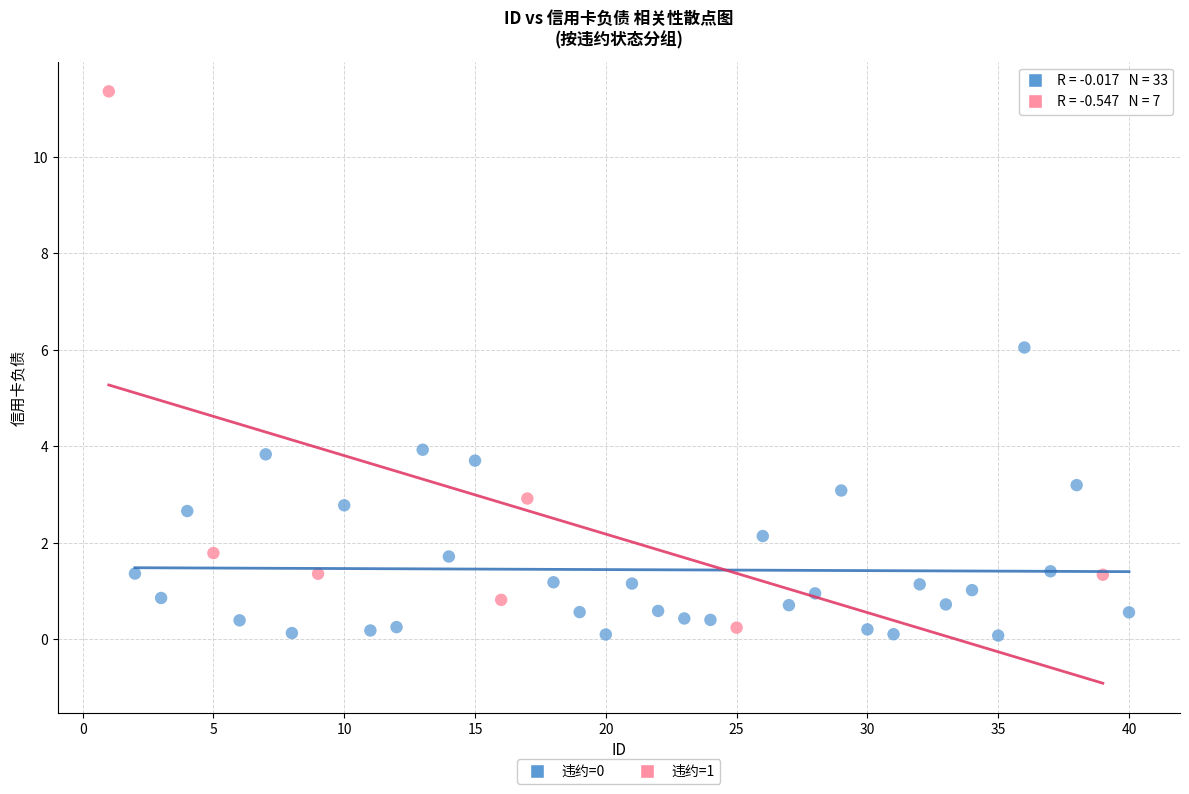

Which series reaches the maximum Y coordinate?

违约=1